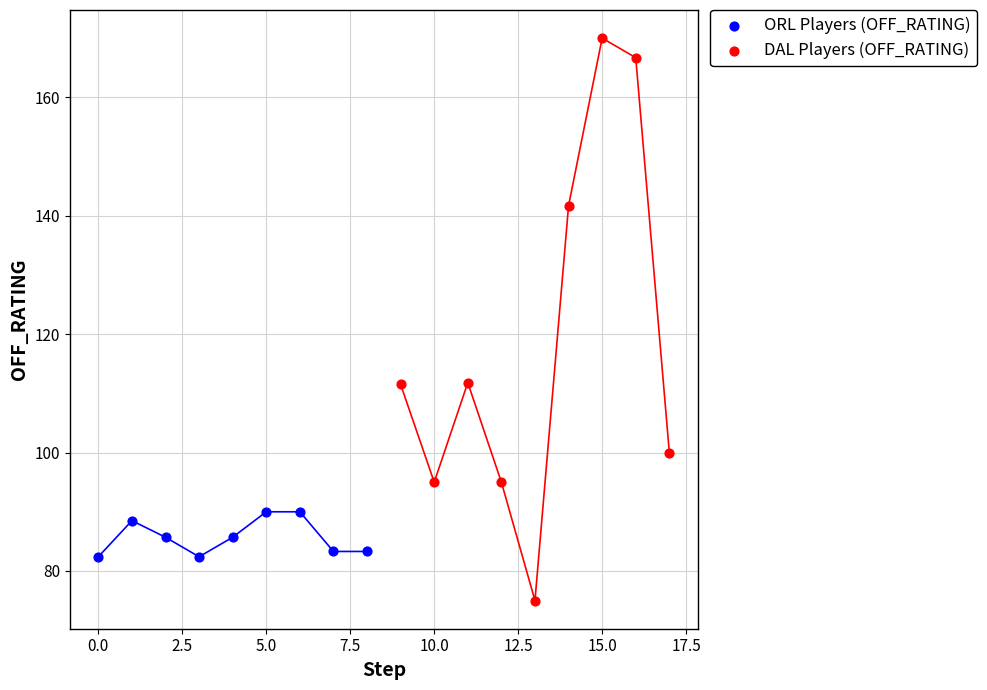

Which series contains the highest Y value?

DAL Players (OFF_RATING)